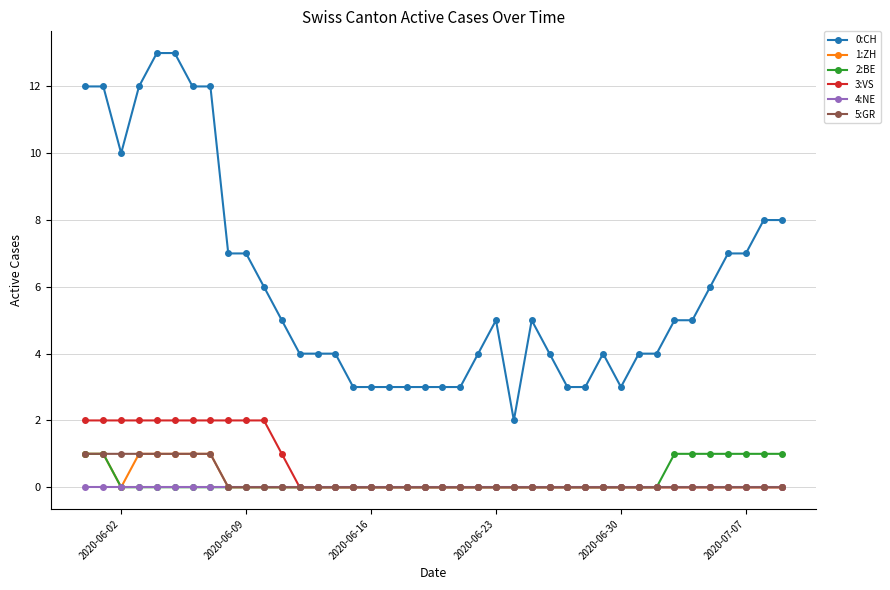

Which series has the widest spread of values?

0:CH